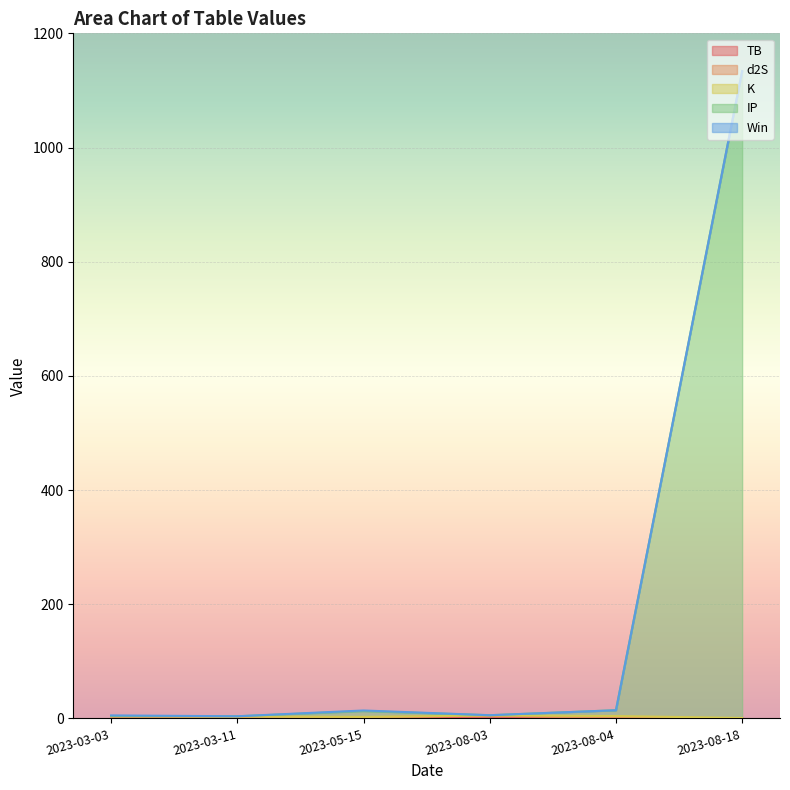

In Win, how many points are higher than both neighbors (excluding endpoints)?

1